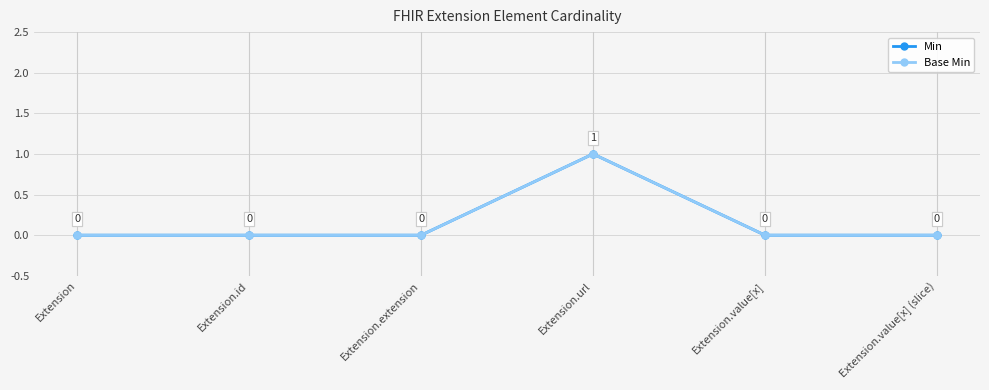

What is the difference between the Base Min values at Extension.url and Extension.extension?

1